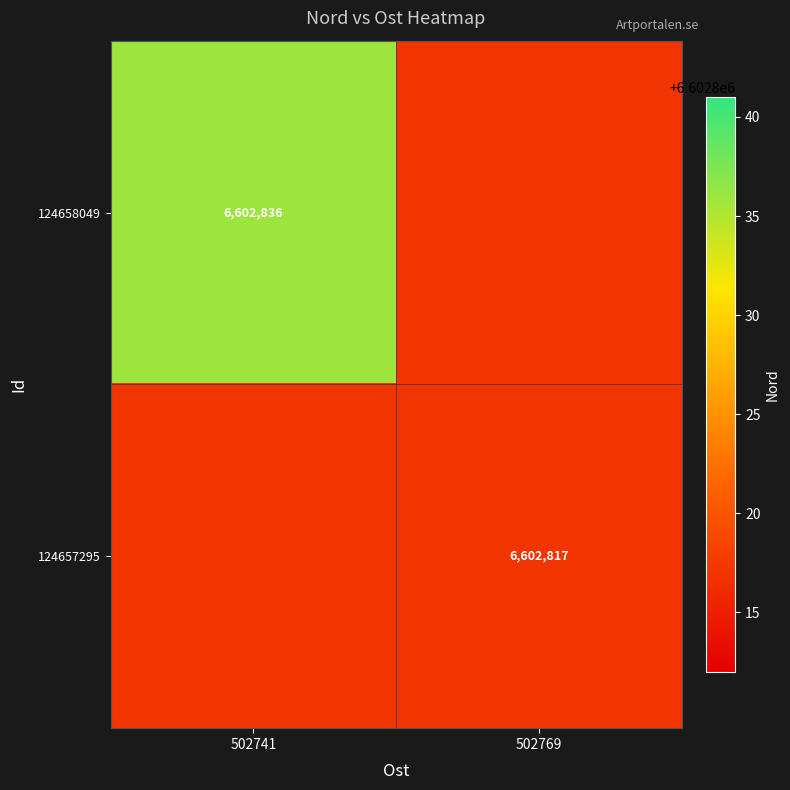

Is the value of 124658049 at 502741 greater than the value of 124657295 at 502769?

Yes